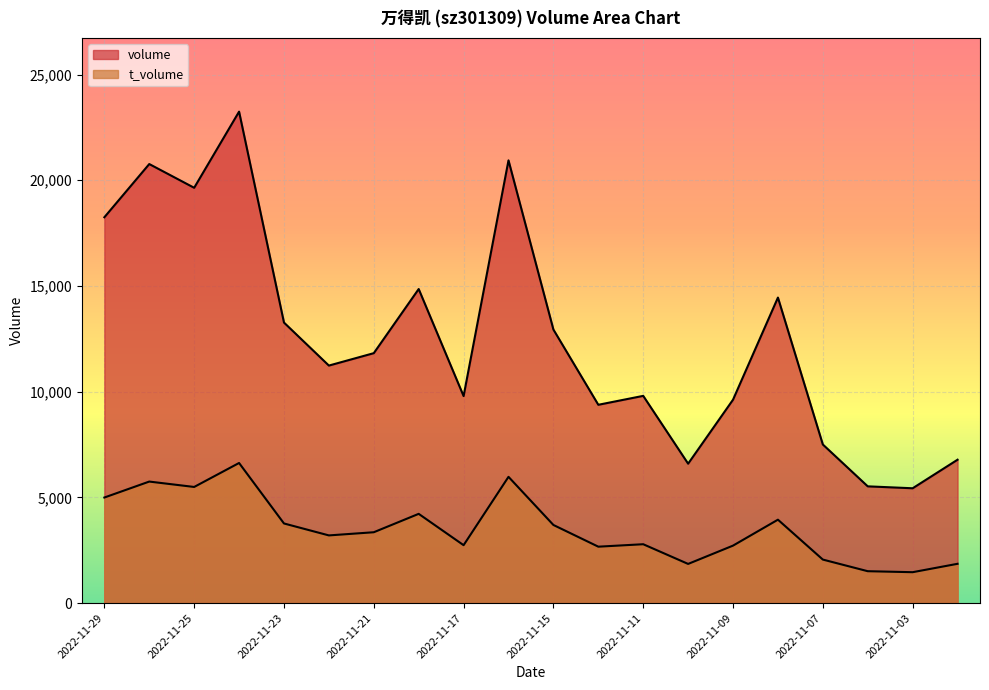

How many values in the volume series are below 11822?

10